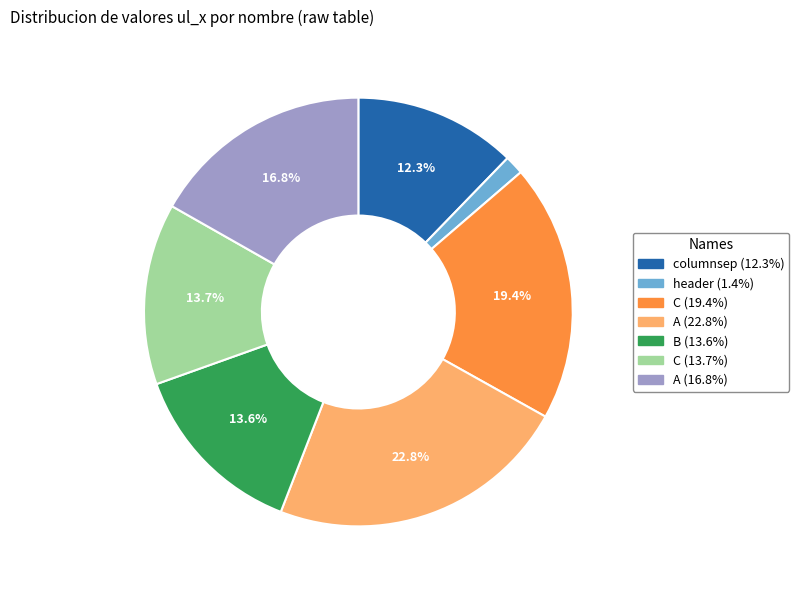

Is there any slice that represents more than half of the pie?

No